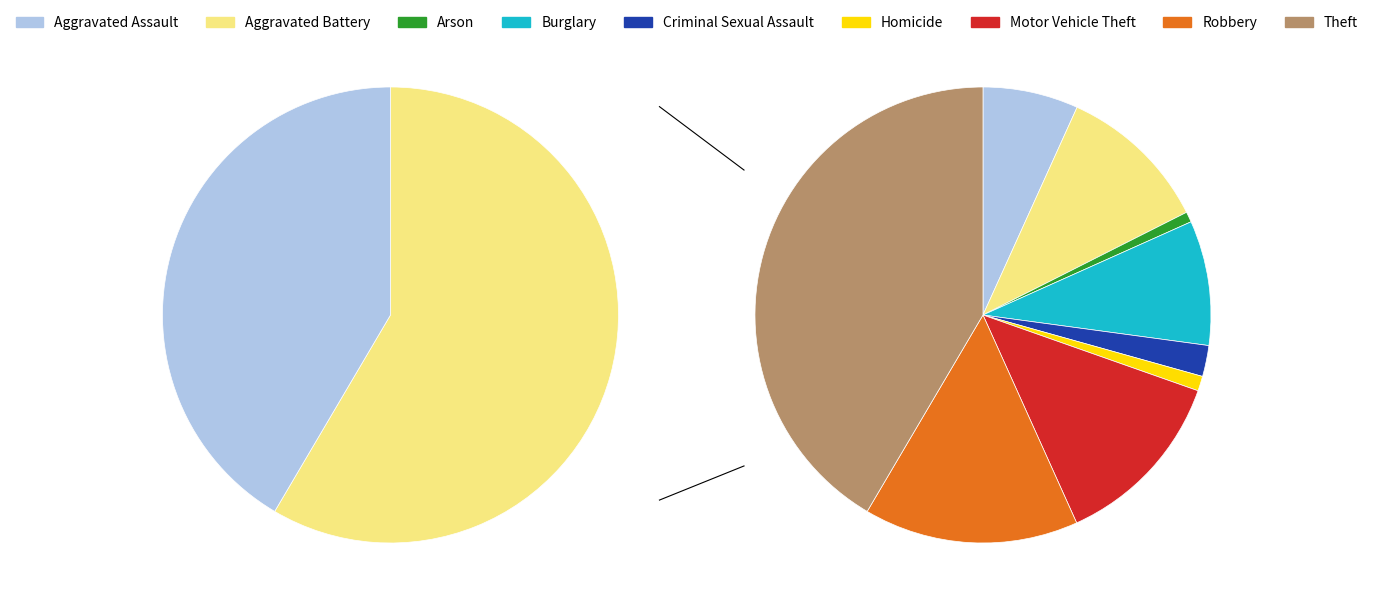

Is there any slice that represents more than half of the pie?

No